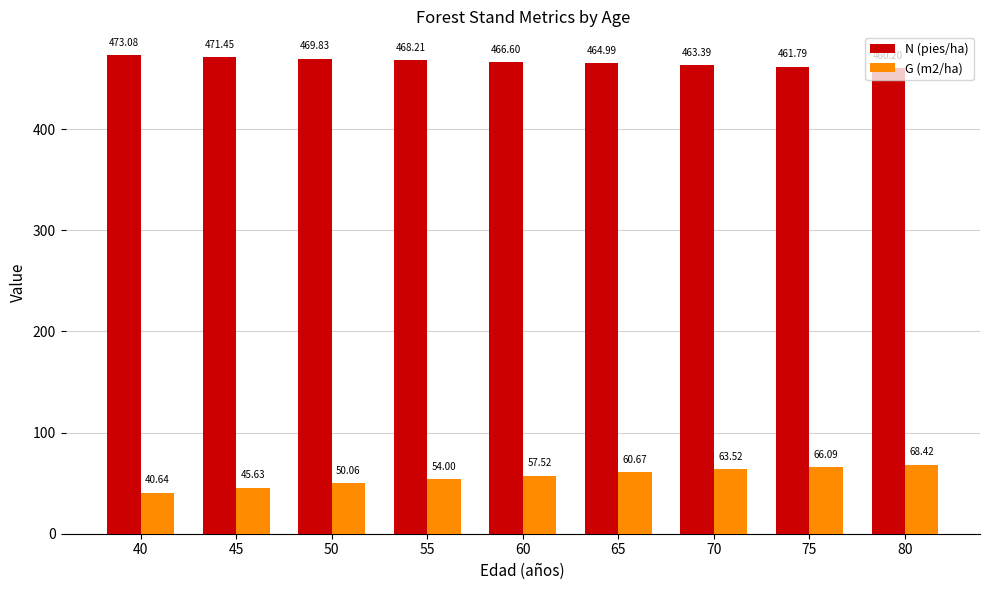

Rank the series at 75 from highest to lowest value.

N (pies/ha), G (m2/ha)